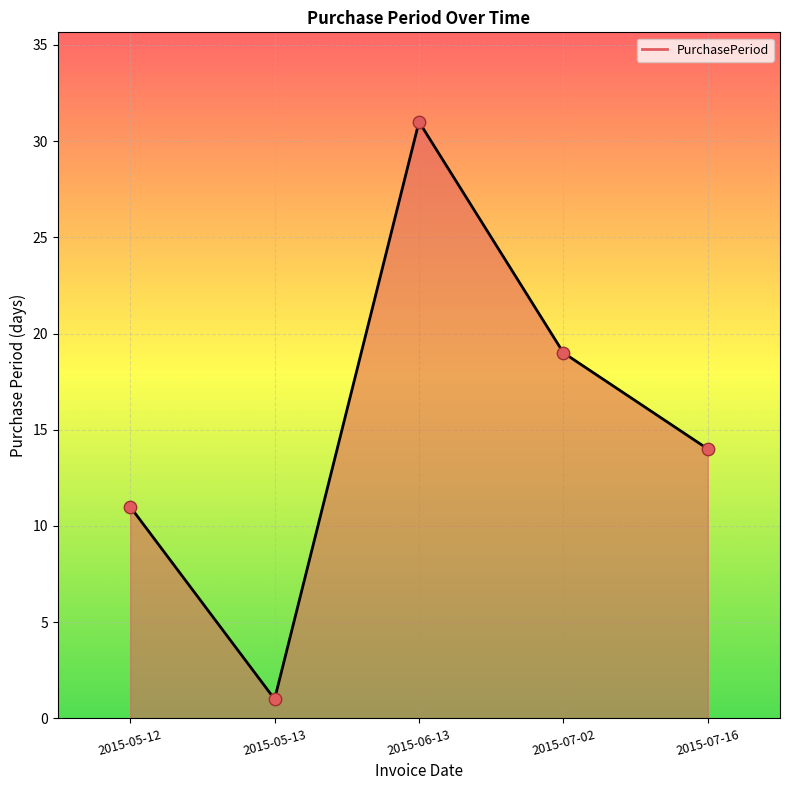

What is the change in value from 2015-05-12 to 2015-07-02?

+8